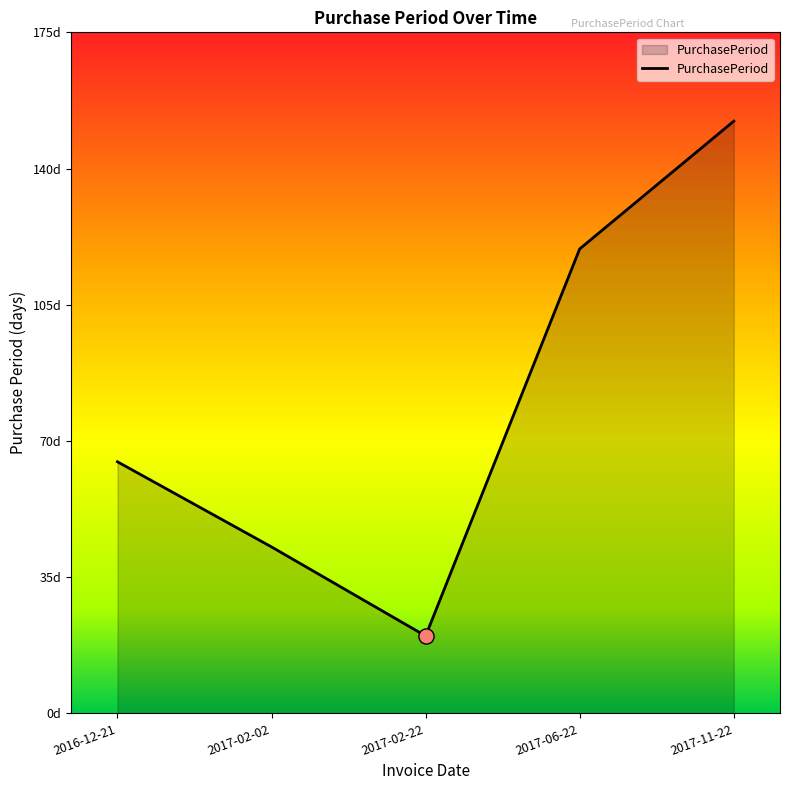

Which has a higher value, 2016-12-21 or 2017-06-22?

2017-06-22